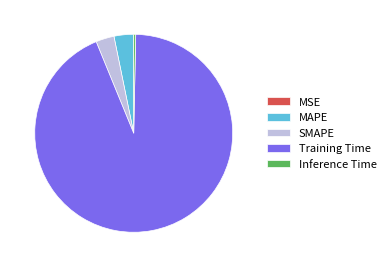

What is the largest slice in the pie chart?

Training Time